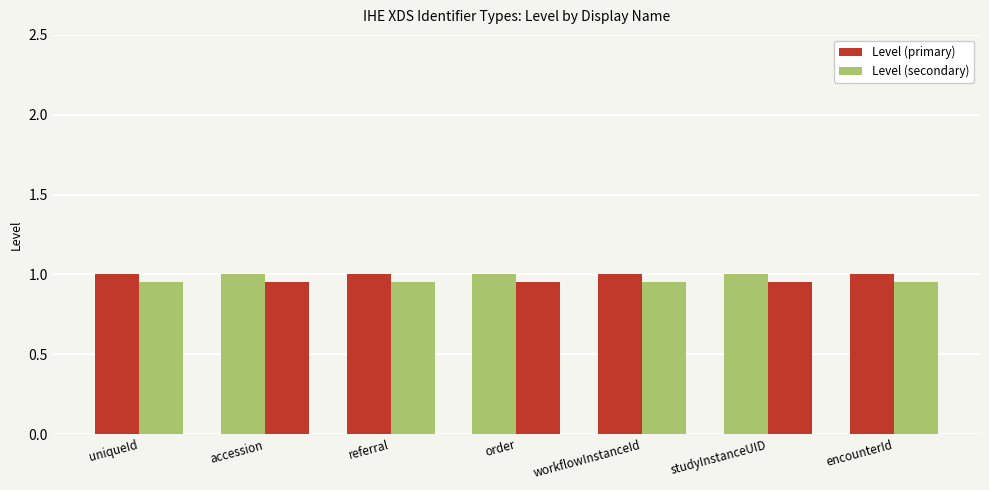

At which label does Level (primary) reach its peak?

uniqueId